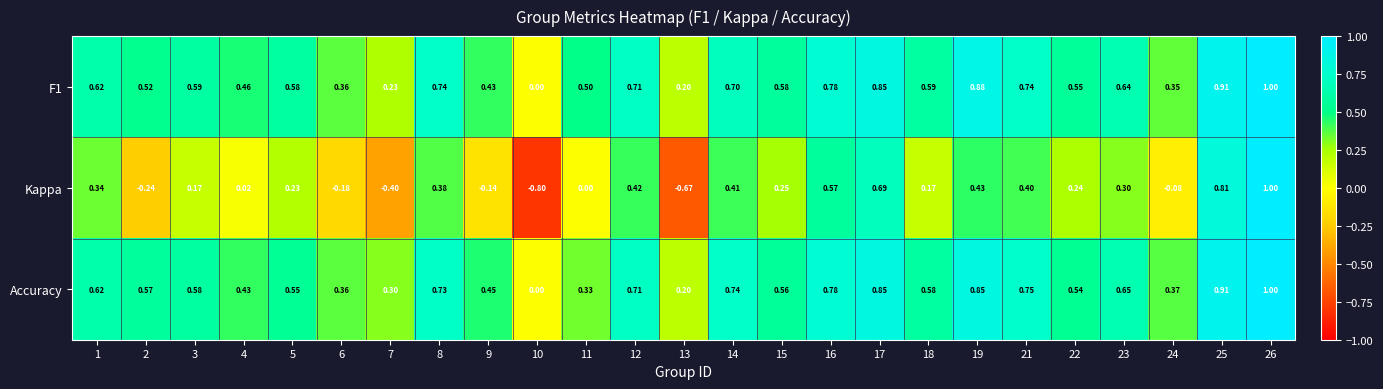

Is the value of Kappa at 14 greater than the value of F1 at 10?

Yes